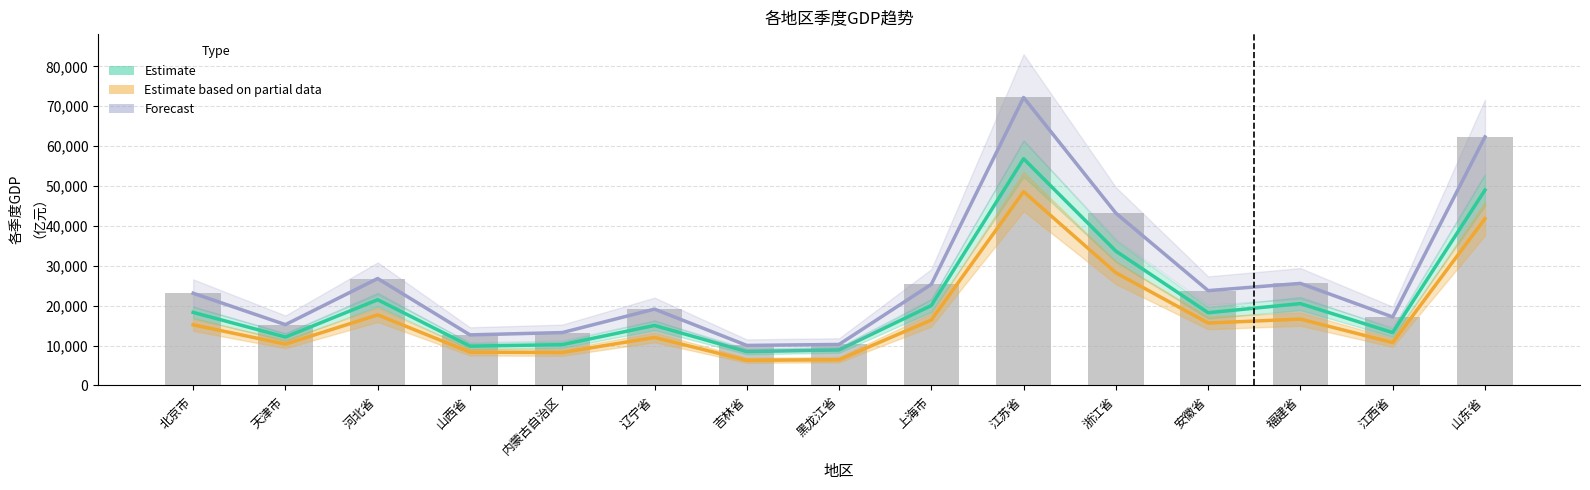

What is the label of the 10th bar from the left?

江苏省